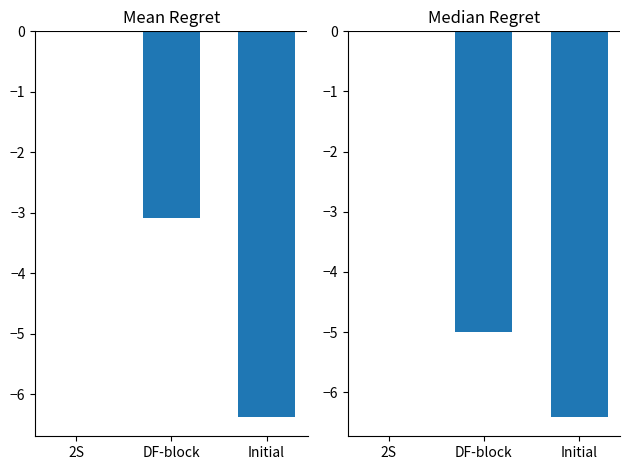

At 2S, list the series in order from smallest to largest.

Mean Regret, Median Regret